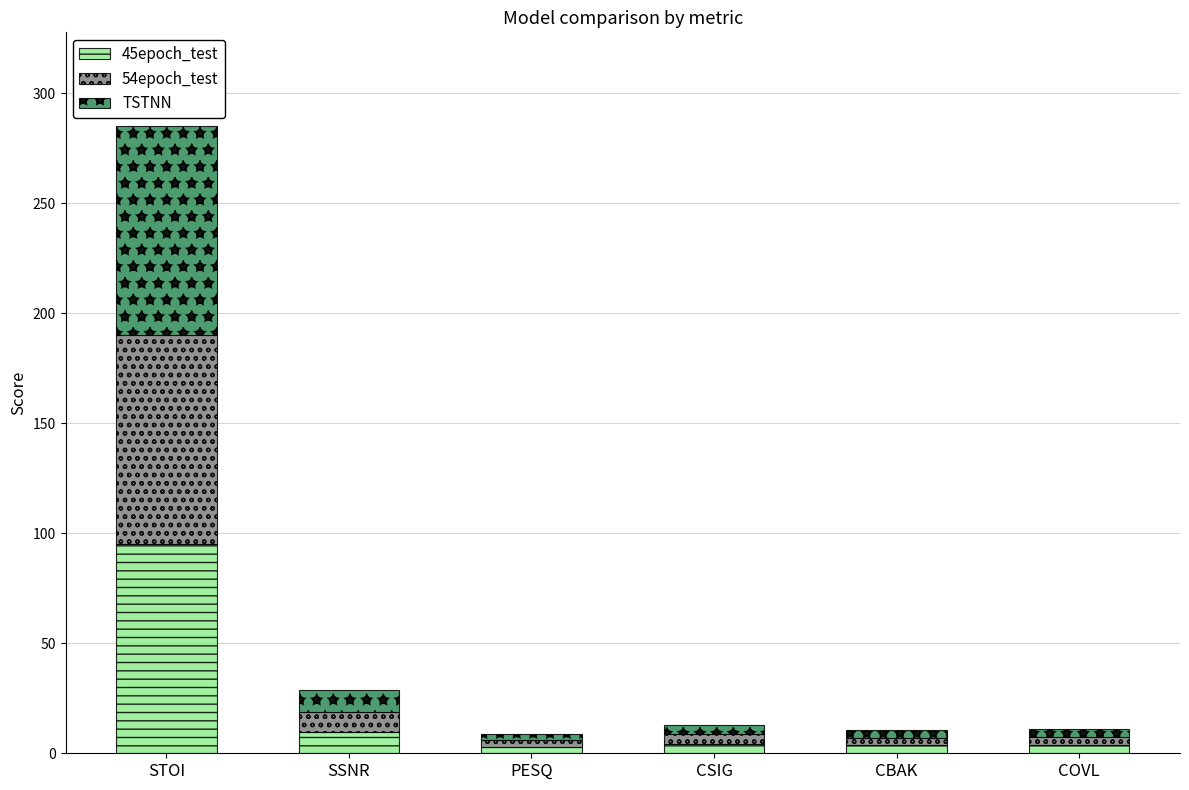

At which category is the sum across all series the highest?

STOI